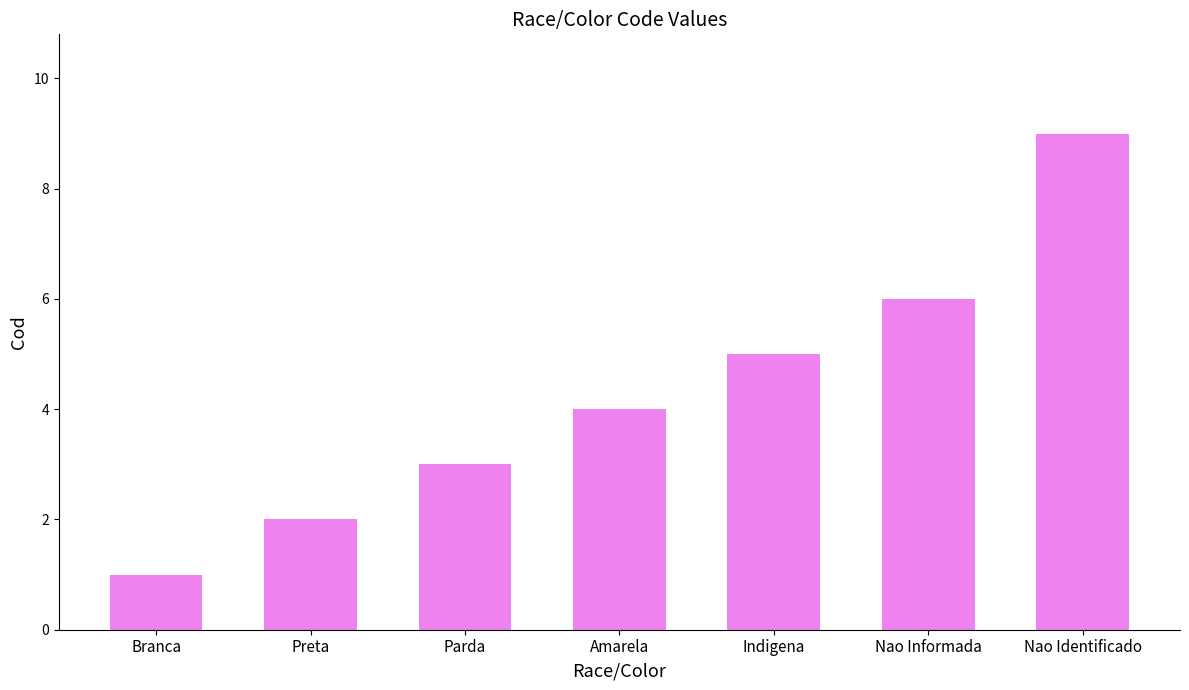

Does the chart contain stacked bars?

No